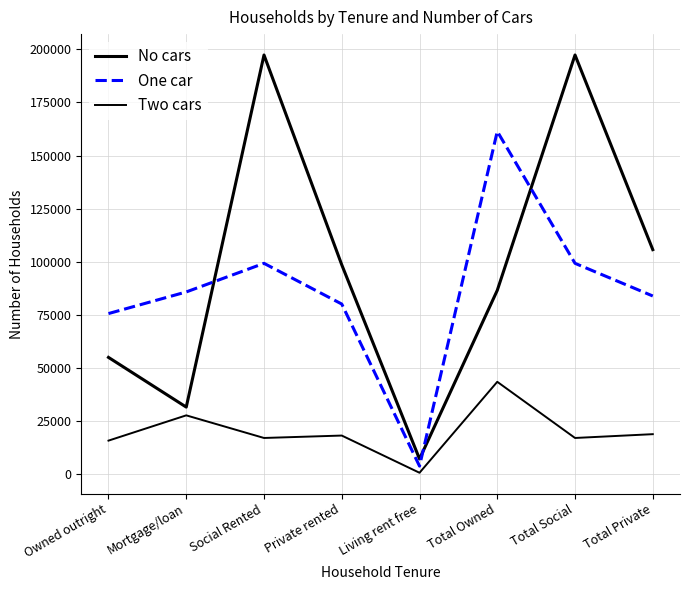

Does the chart have visible grid lines?

Yes